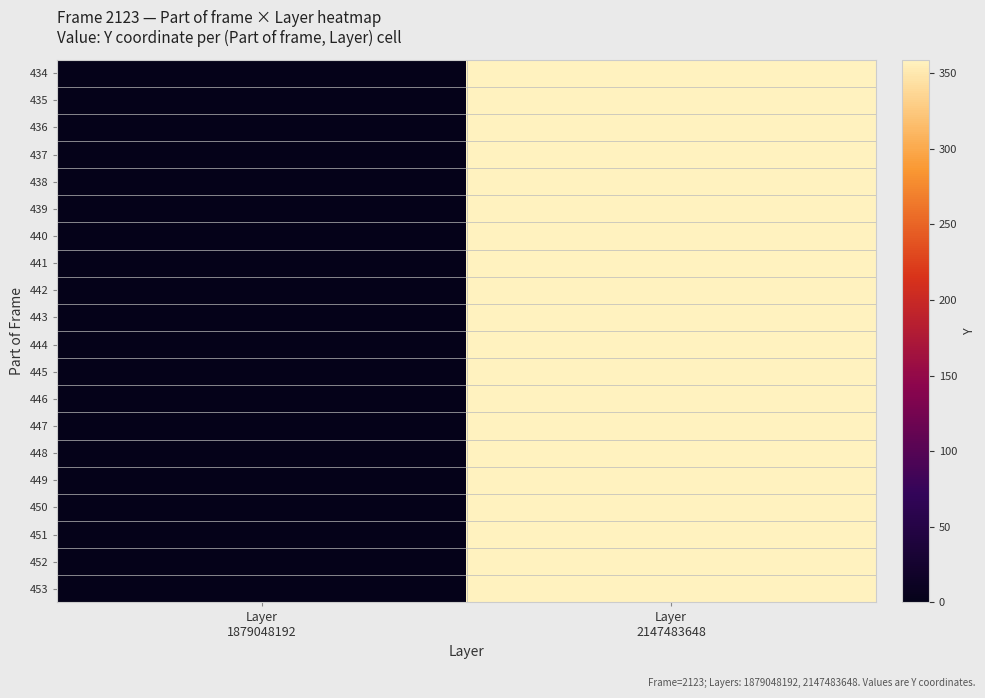

Reading right to left, transcribe all the data shown in this chart.

434: Layer
2147483648=359	Layer
1879048192=0
435: Layer
2147483648=359	Layer
1879048192=0
436: Layer
2147483648=359	Layer
1879048192=0
437: Layer
2147483648=359	Layer
1879048192=0
438: Layer
2147483648=359	Layer
1879048192=0
439: Layer
2147483648=359	Layer
1879048192=0
440: Layer
2147483648=359	Layer
1879048192=0
441: Layer
2147483648=359	Layer
1879048192=0
442: Layer
2147483648=359	Layer
1879048192=0
443: Layer
2147483648=359	Layer
1879048192=0
444: Layer
2147483648=359	Layer
1879048192=0
445: Layer
2147483648=359	Layer
1879048192=0
446: Layer
2147483648=359	Layer
1879048192=0
447: Layer
2147483648=359	Layer
1879048192=0
448: Layer
2147483648=359	Layer
1879048192=0
449: Layer
2147483648=359	Layer
1879048192=0
450: Layer
2147483648=359	Layer
1879048192=0
451: Layer
2147483648=359	Layer
1879048192=0
452: Layer
2147483648=359	Layer
1879048192=0
453: Layer
2147483648=359	Layer
1879048192=0